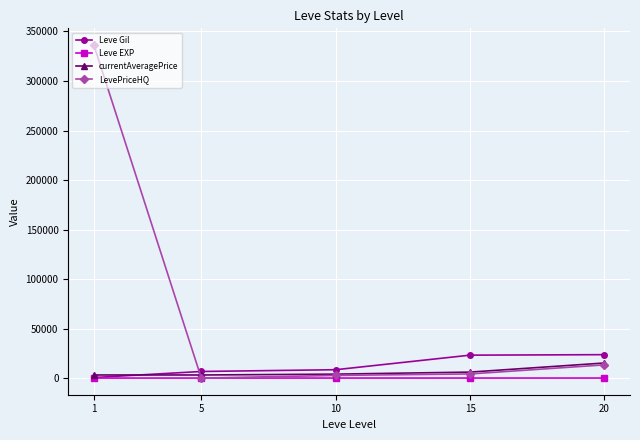

Is the value of Leve Gil at 10 greater than the value of Leve EXP at 5?

Yes